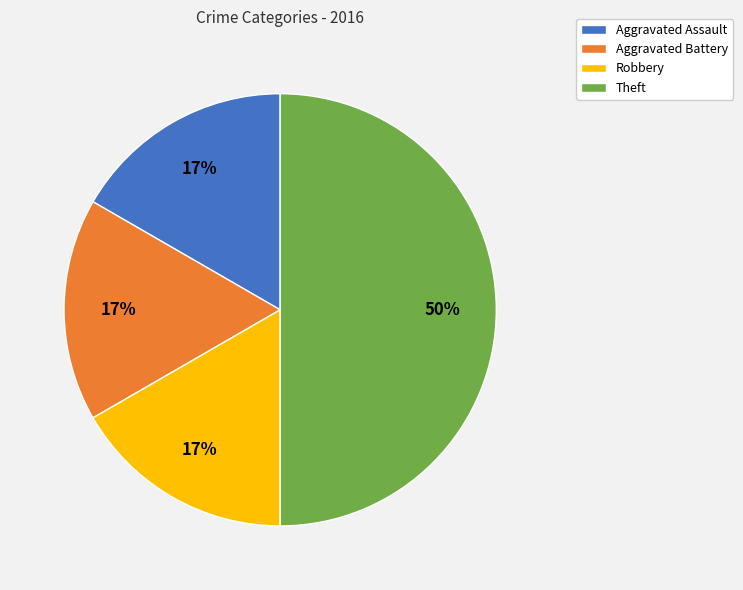

What is the ratio of the value at Aggravated Assault to the value at Aggravated Battery?

1.0